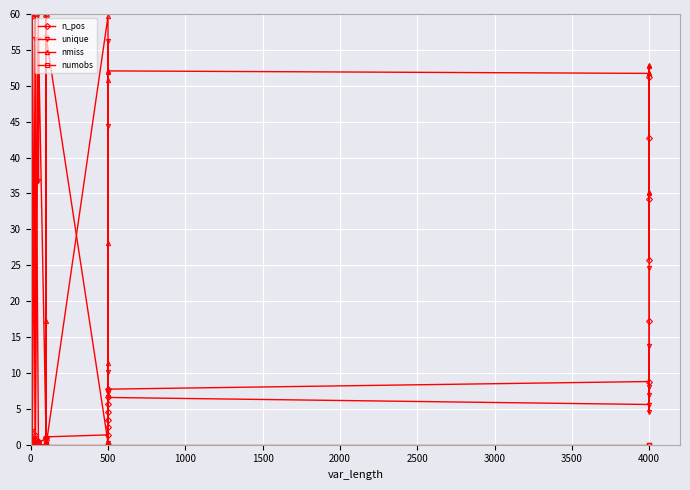

True or false: numobs has a value of 0.0 at 500.

True